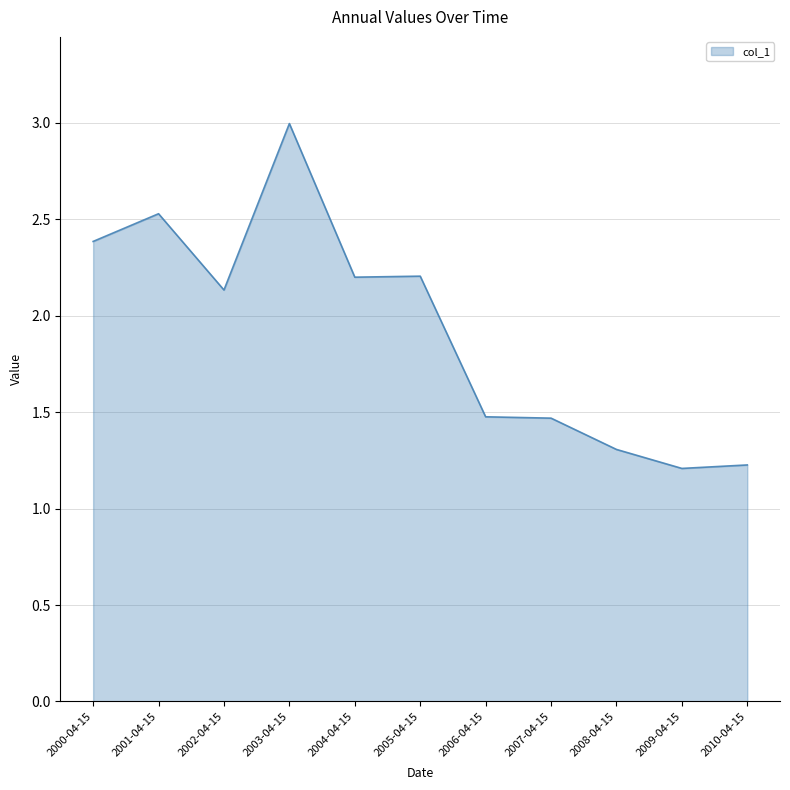

Which has a higher value, 2003-04-15 or 2009-04-15?

2003-04-15